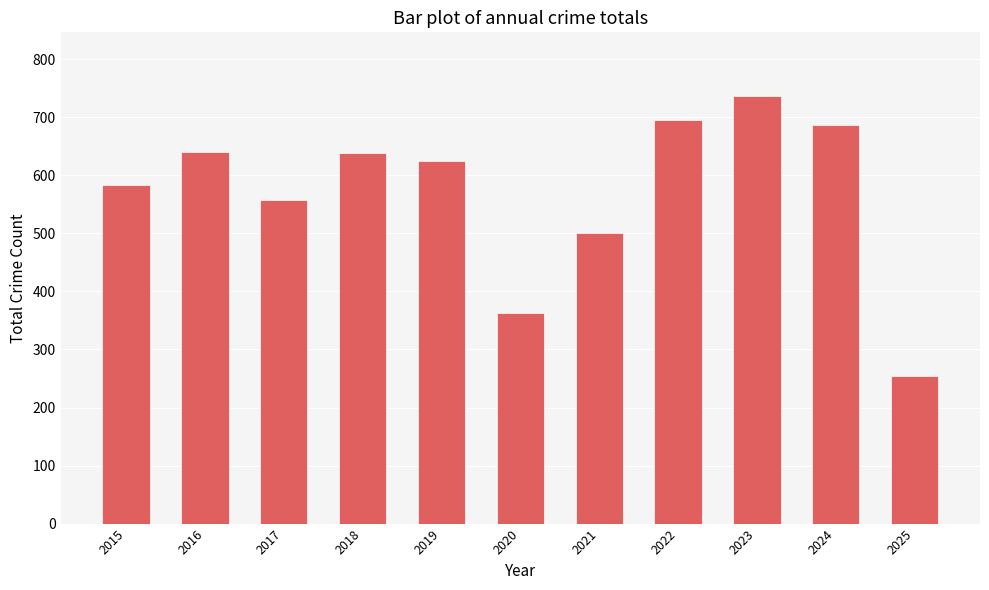

What is the average value?

571